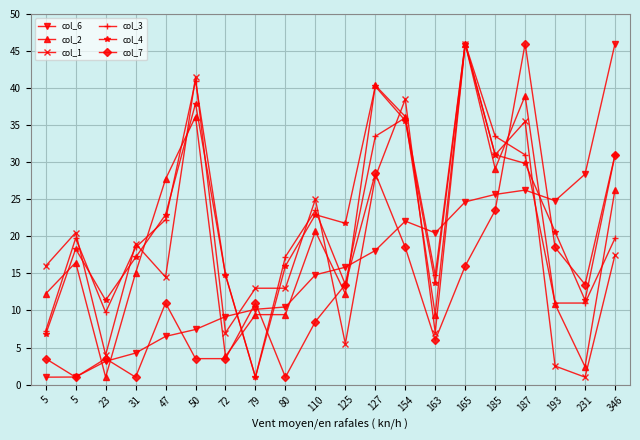

What is the difference between the highest and lowest values at 80?

16.2